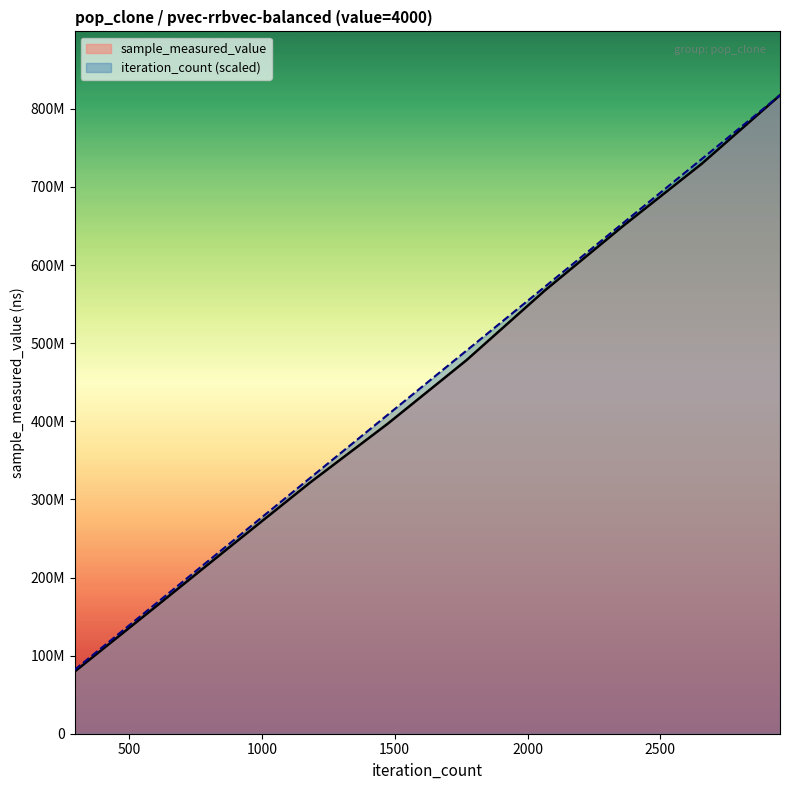

Reading right to left, list all the values displayed in this chart.

sample_measured_value: 817468048.0	729615827.0	650222316.0	567508447.0	478238492.0	397268244.0	321155501.0	240694680.0	159790833.0	79392099.0
iteration_count: 817468048.0	735721243.2	653974438.4	572227633.6	490480828.8	408734024.0	326987219.2	245240414.4	163493609.6	81746804.8